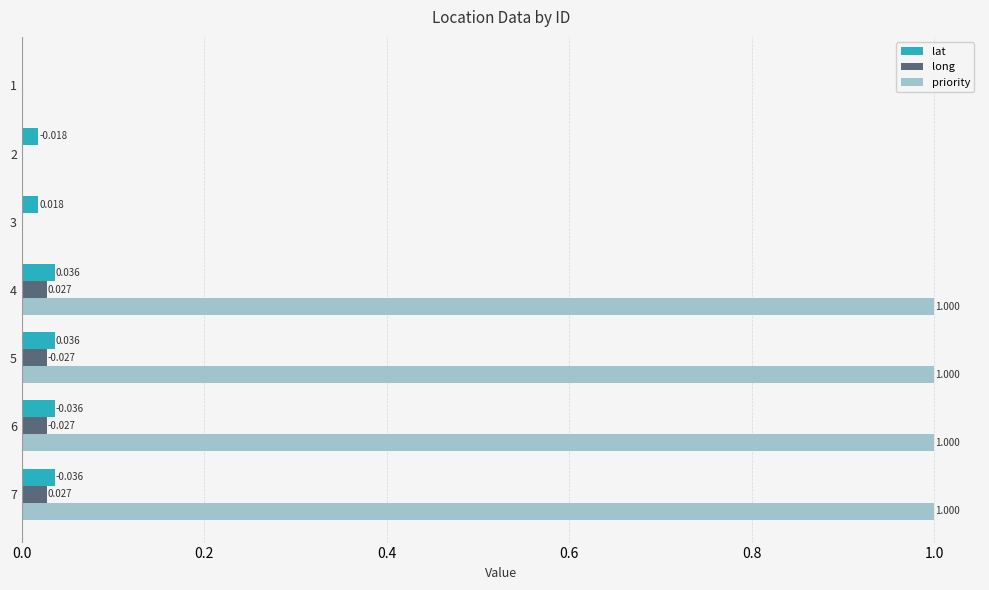

What are all the series names shown in the legend?

lat, long, priority